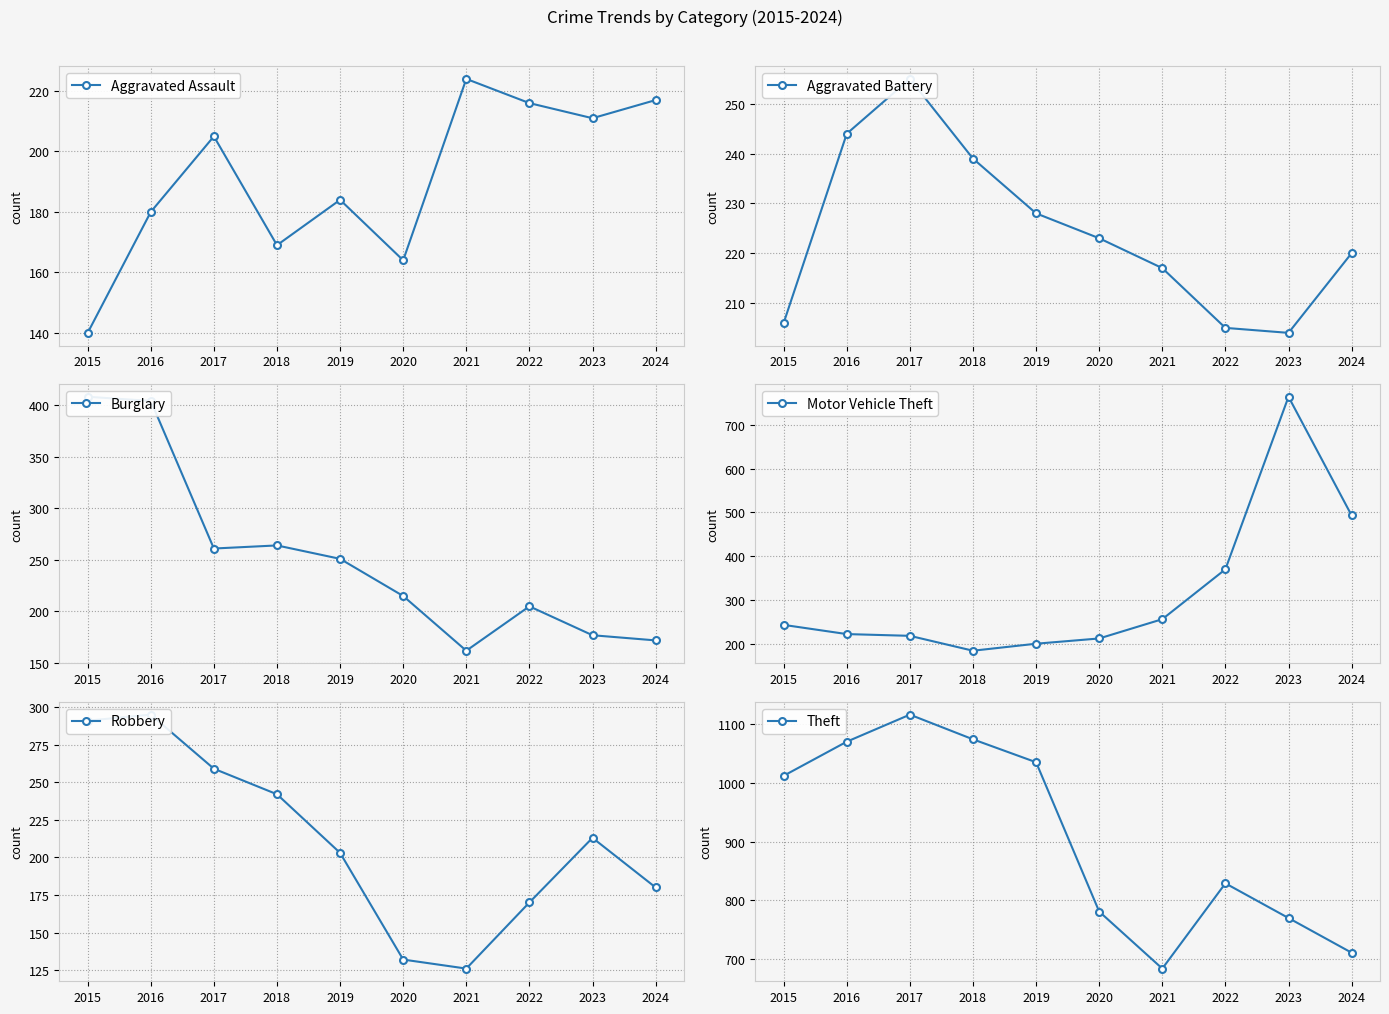

Reading right to left, transcribe all the data shown in this chart.

Aggravated Assault: 2024=217	2023=211	2022=216	2021=224	2020=164	2019=184	2018=169	2017=205	2016=180	2015=140
Aggravated Battery: 2024=220	2023=204	2022=205	2021=217	2020=223	2019=228	2018=239	2017=255	2016=244	2015=206
Burglary: 2024=172	2023=177	2022=205	2021=162	2020=215	2019=251	2018=264	2017=261	2016=404	2015=408
Motor Vehicle Theft: 2024=493	2023=764	2022=370	2021=256	2020=212	2019=200	2018=184	2017=218	2016=222	2015=243
Robbery: 2024=180	2023=213	2022=170	2021=126	2020=132	2019=203	2018=242	2017=259	2016=295	2015=291
Theft: 2024=711	2023=770	2022=829	2021=684	2020=781	2019=1035	2018=1074	2017=1116	2016=1070	2015=1012